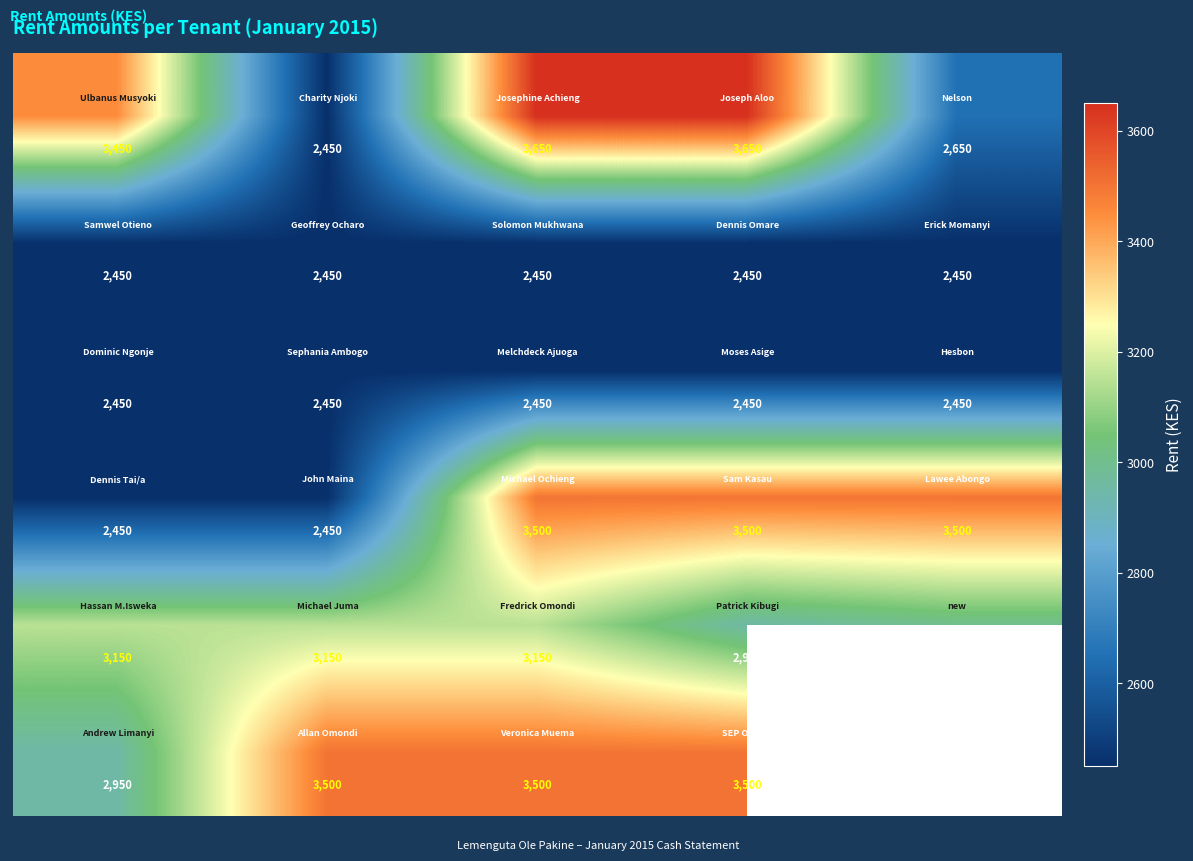

Count the number of categories in the chart.

5